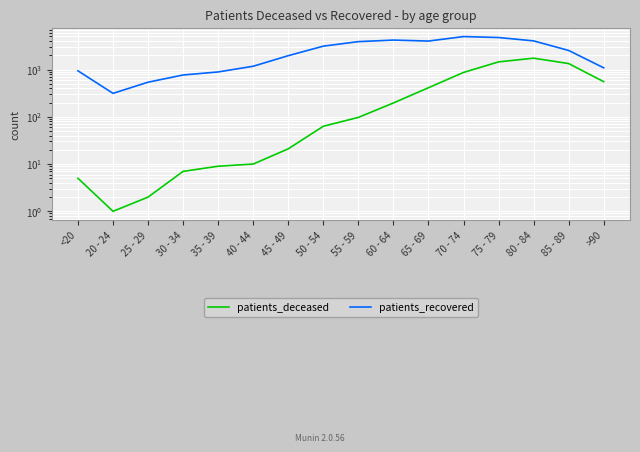

Which has a higher value, 45 - 49 or 70 - 74?

70 - 74